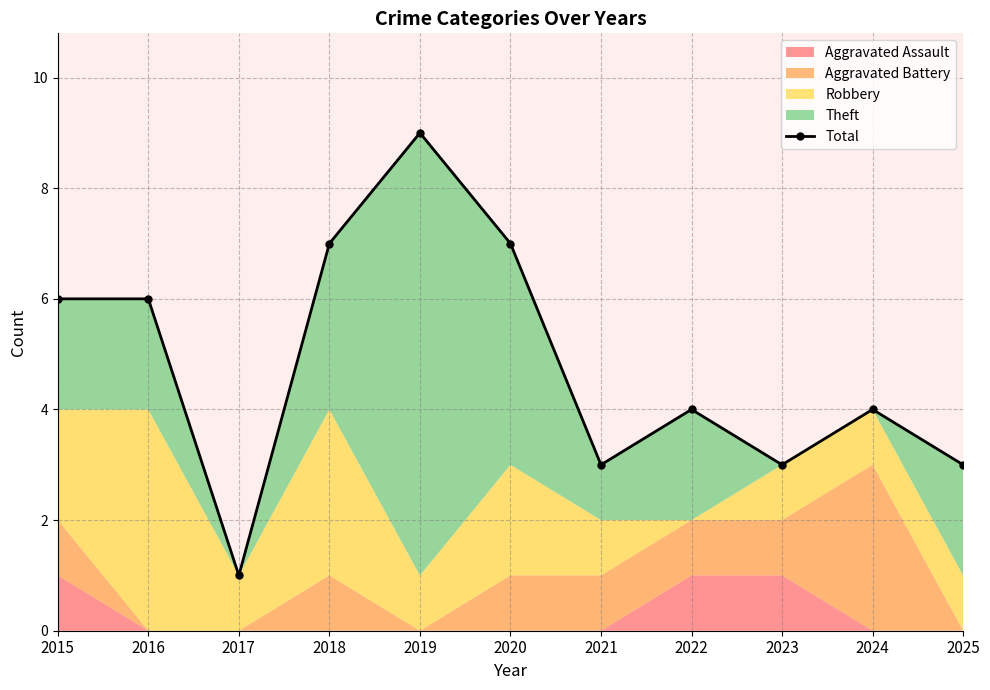

Count the number of categories in the chart.

11